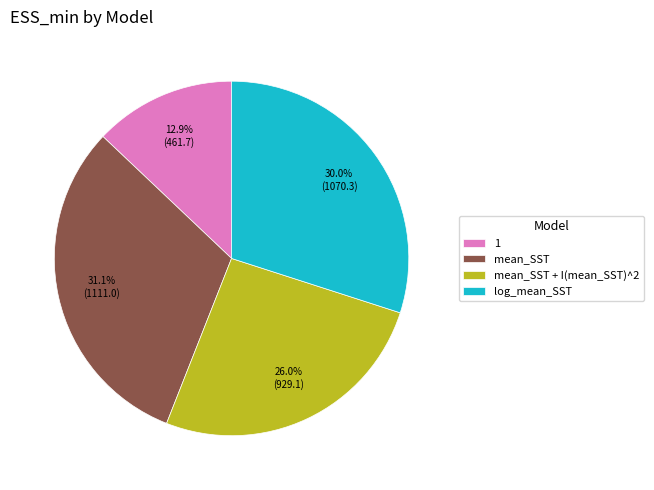

Does 1 account for over 50% of the chart?

No